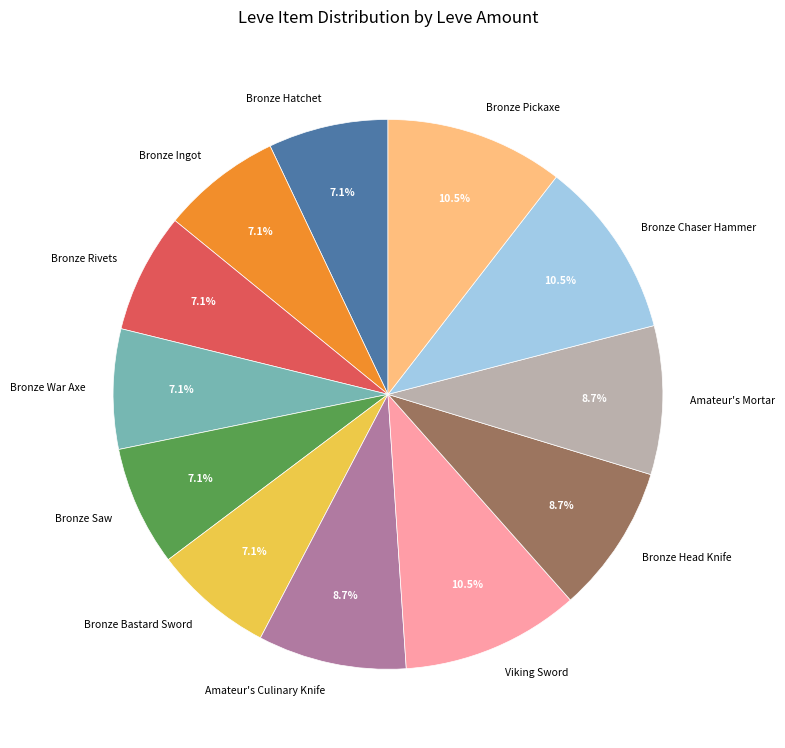

Combined, do Bronze Pickaxe and Bronze Bastard Sword account for over 50%?

No